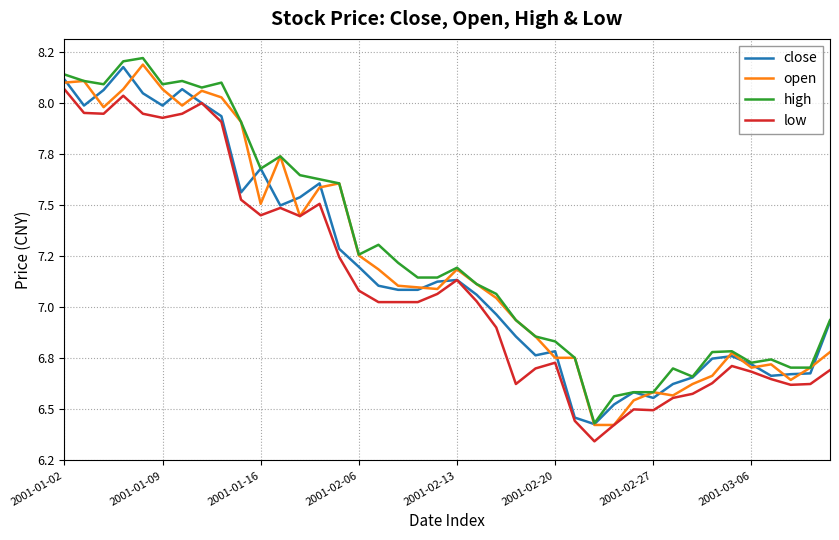

Is this an area chart (filled region under the line)?

No